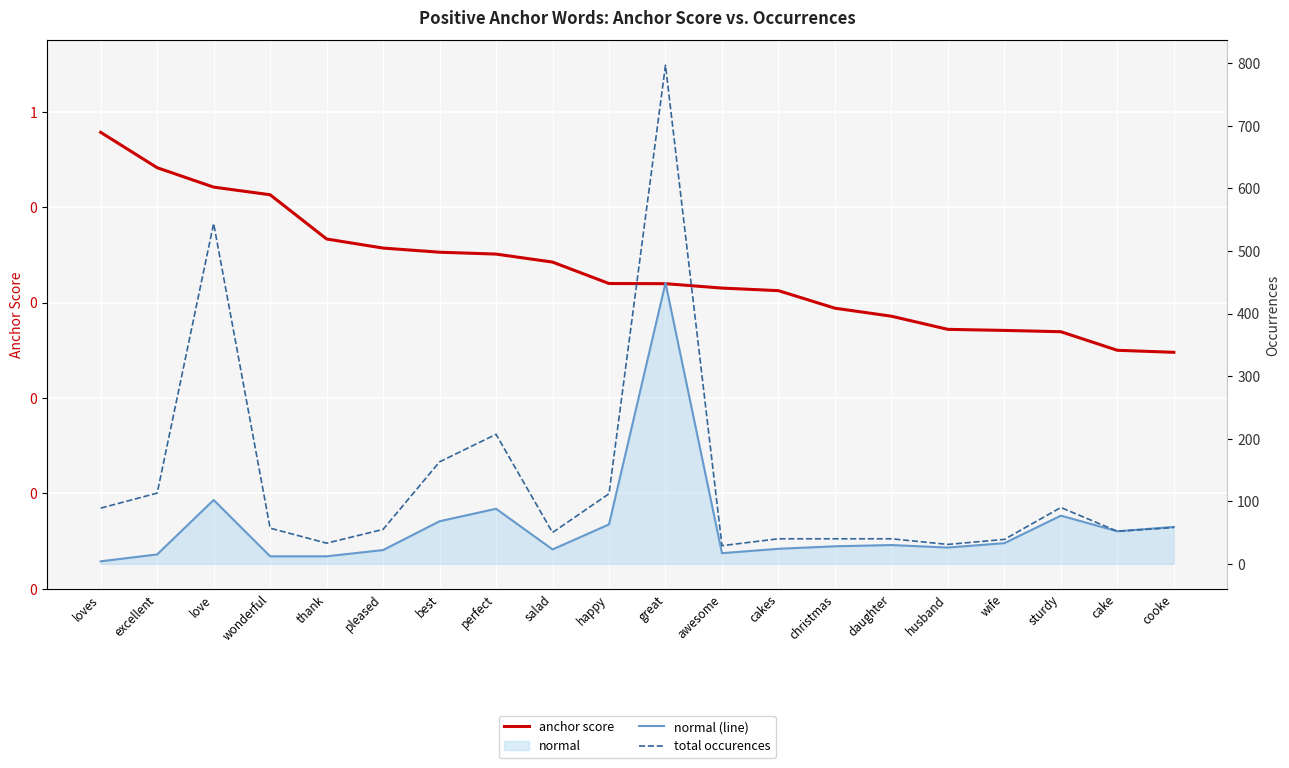

How many interior local peaks does the total occurences series have?

4